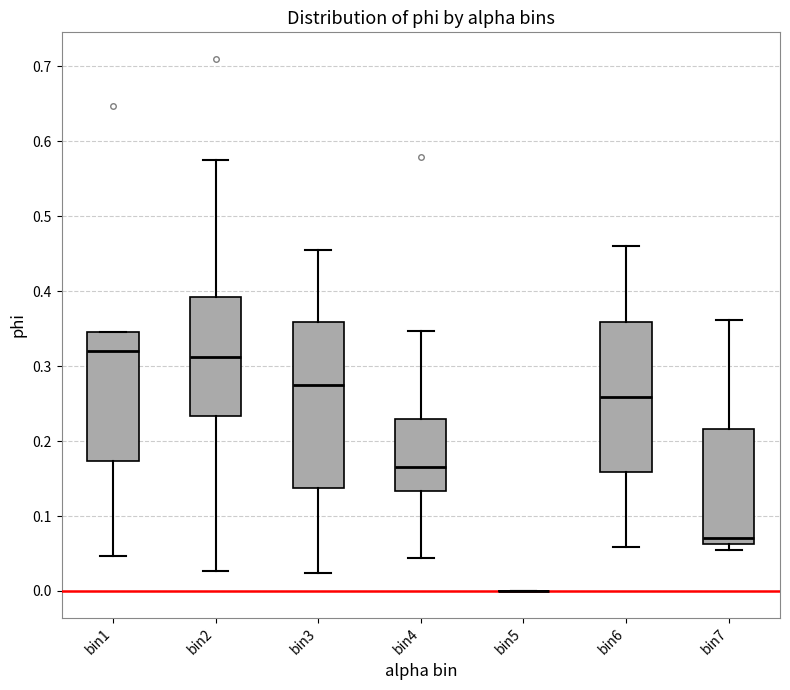

Where is the lower edge of the box for bin4 on the y-axis? The values are not printed on the chart, so give them approximately, as read against the axis.

0.13